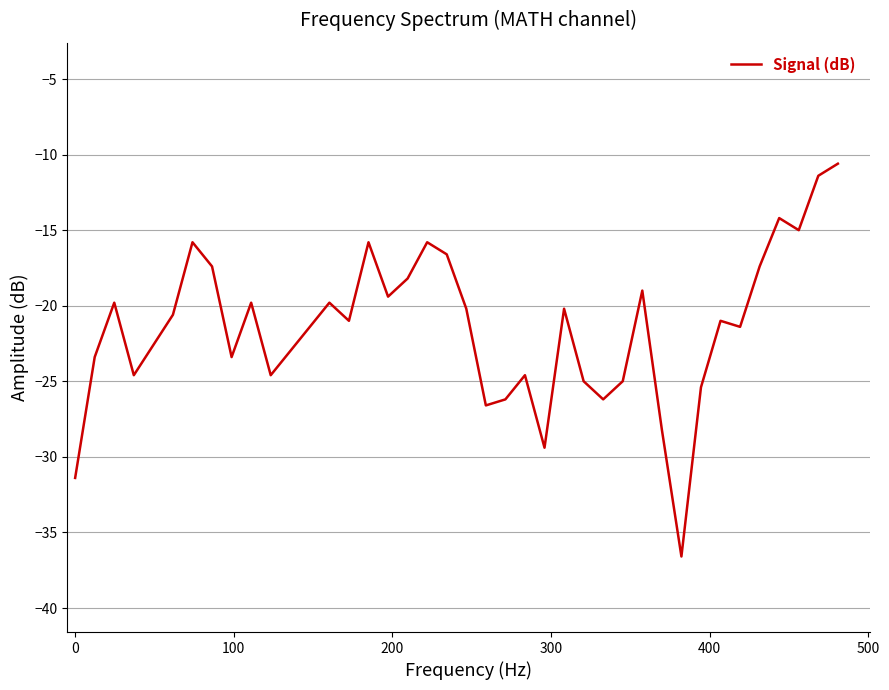

What is the difference between the maximum and minimum values?

26.0